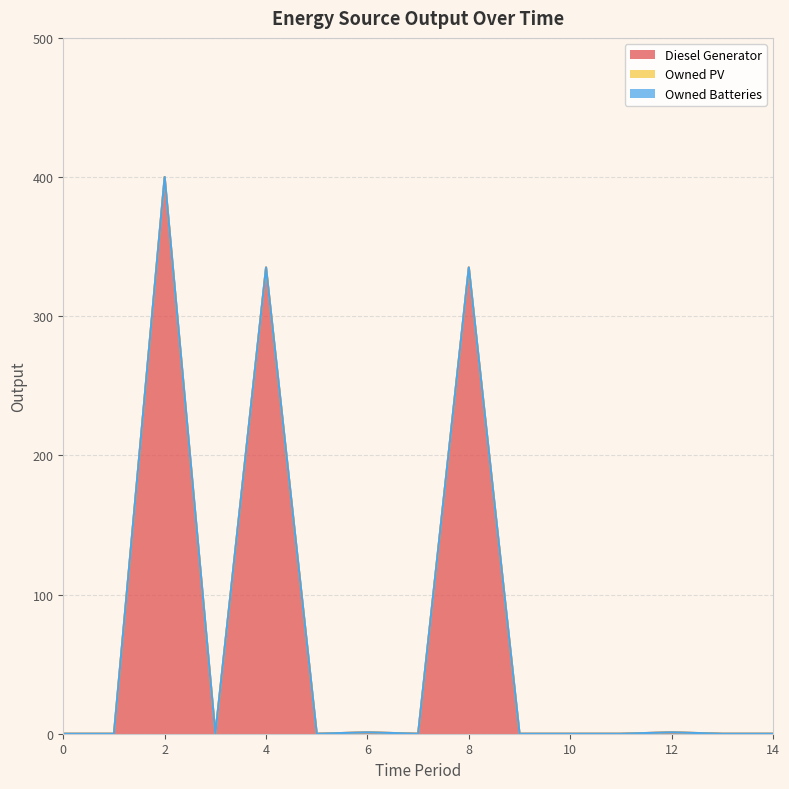

At which category is the sum across all series the highest?

2